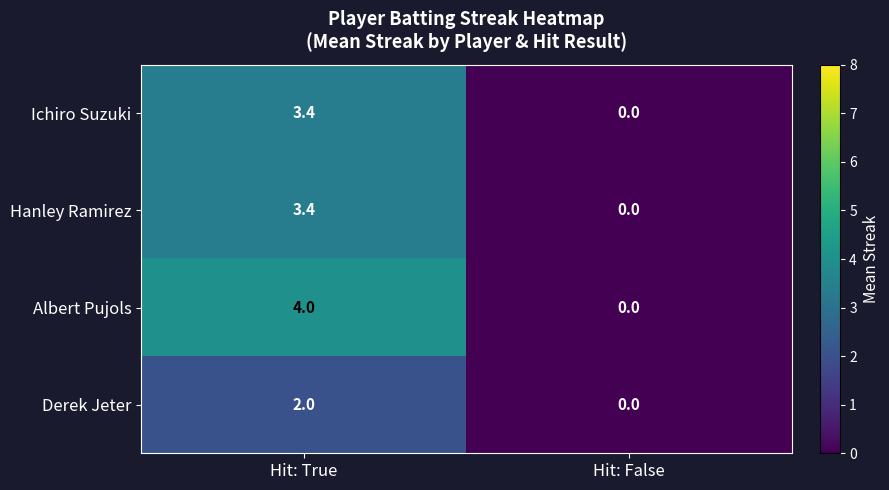

At which label does Ichiro Suzuki reach its peak?

Hit: True